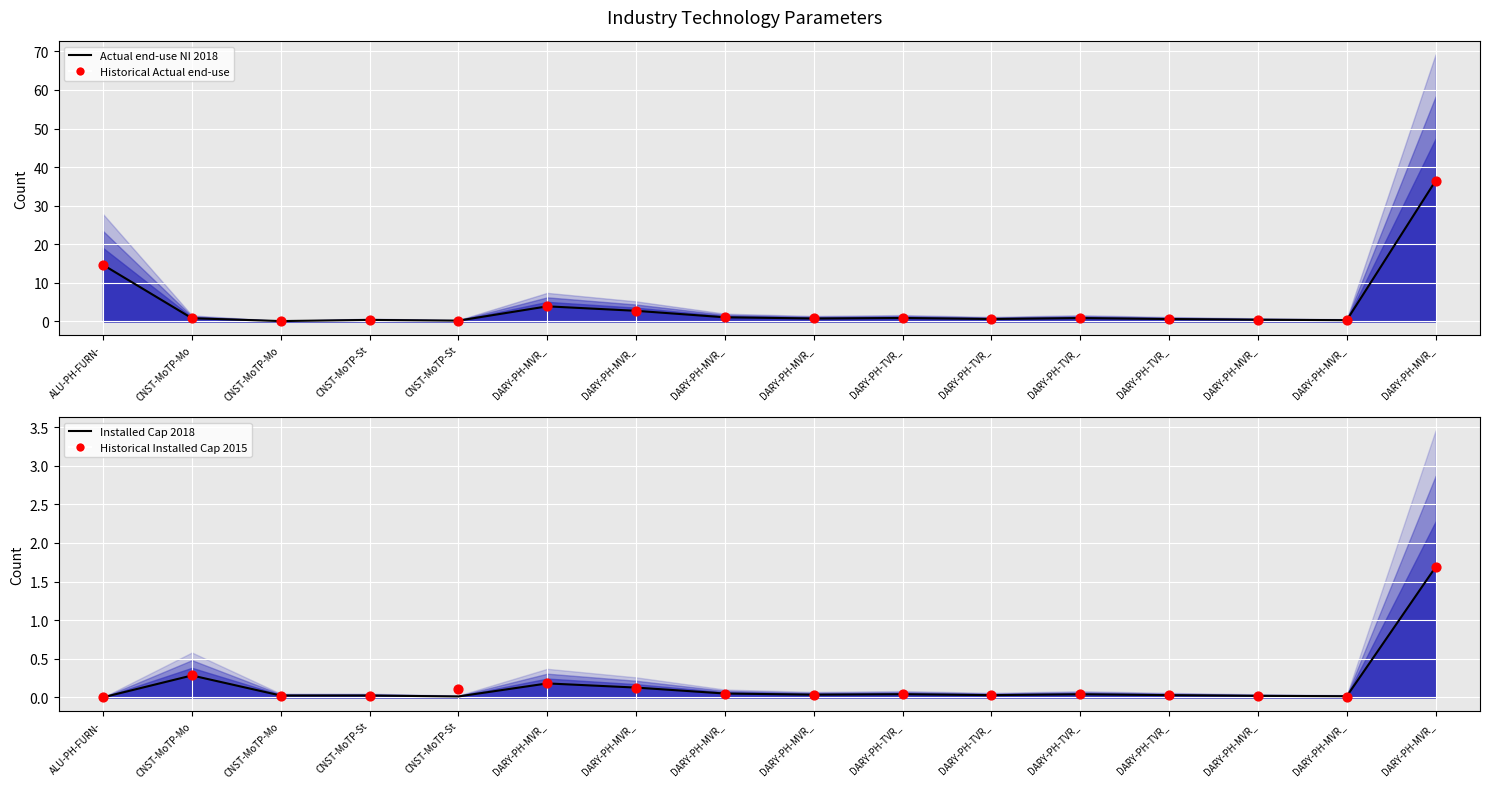

At which category is the sum across all series the highest?

DARY-PH-MVR_